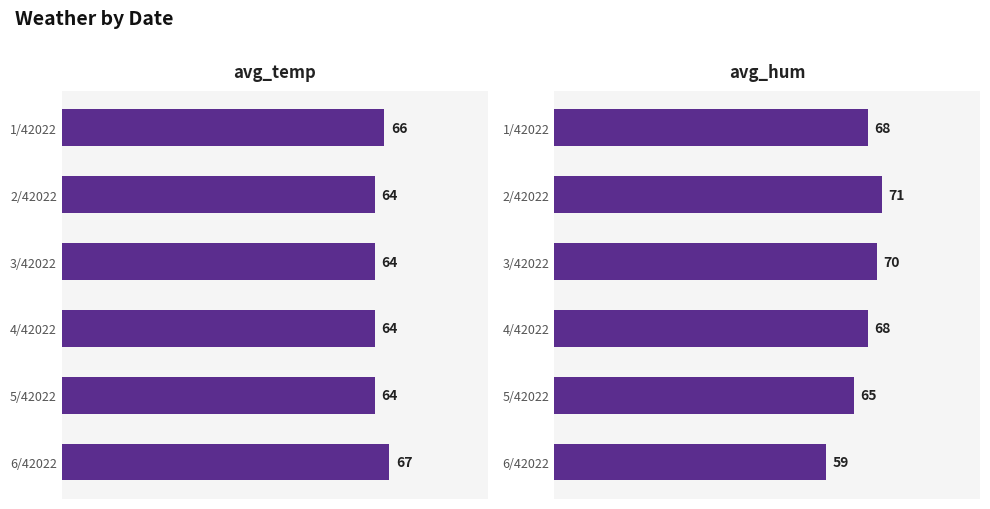

What is the value of the avg_temp bar at the 5th from the left?

64